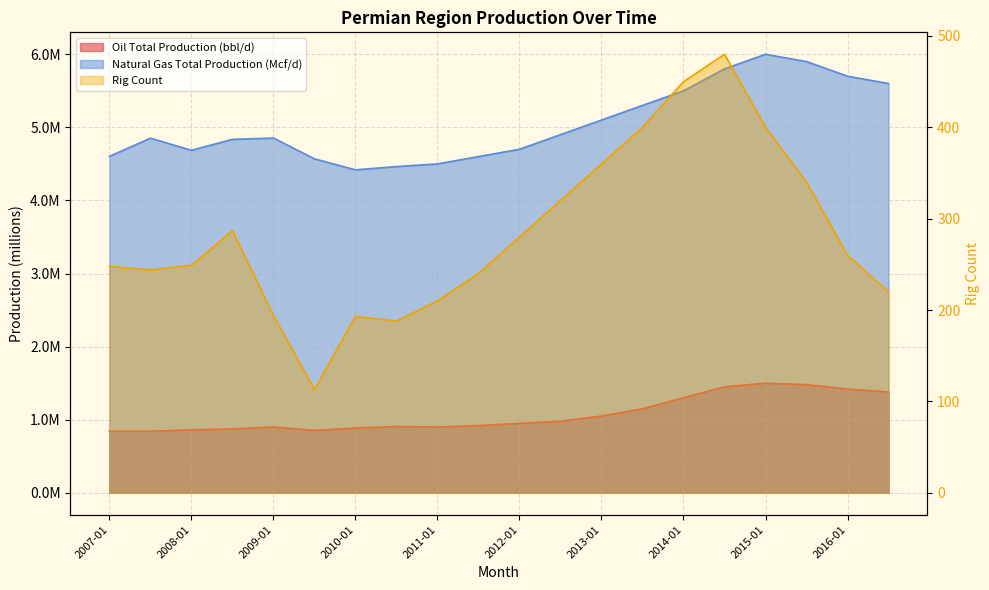

Which series has the widest spread of values?

Rig Count